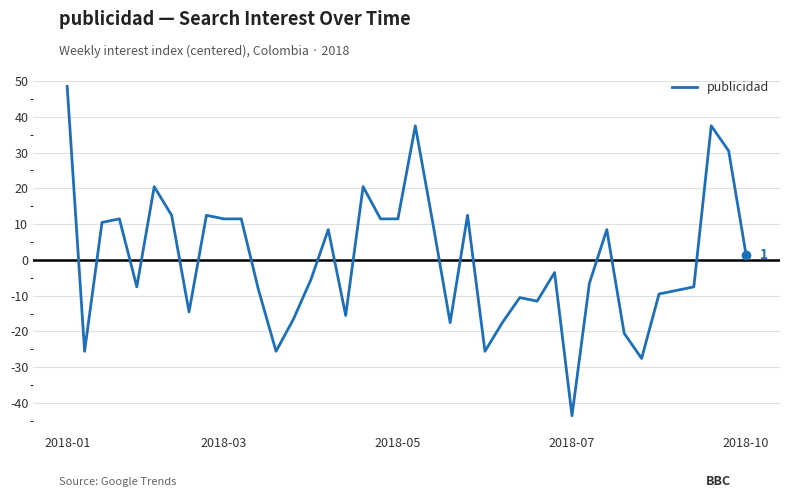

What is the minimum value shown in the chart?

-43.5